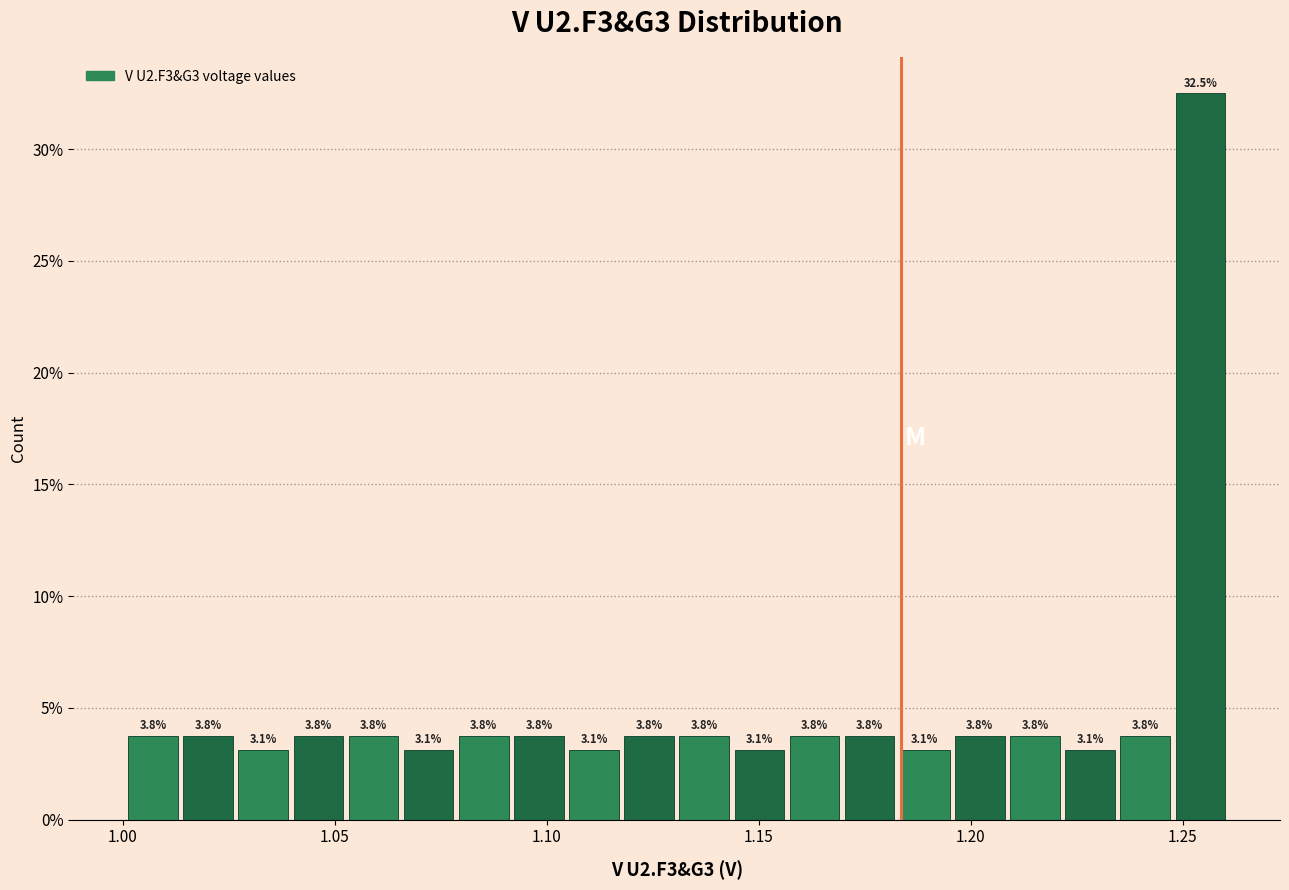

Around what value on the x-axis is the tallest bar? Give the approximate position of its centre, as read against the axis.

1.255